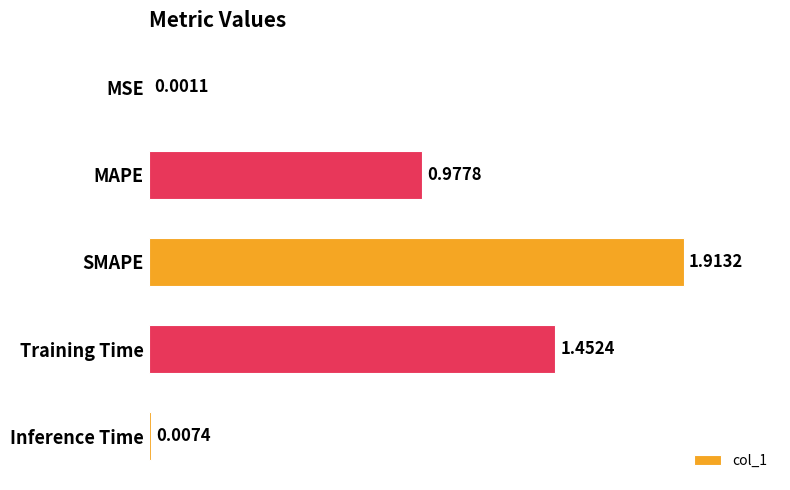

Between MSE and Training Time, which is larger?

Training Time